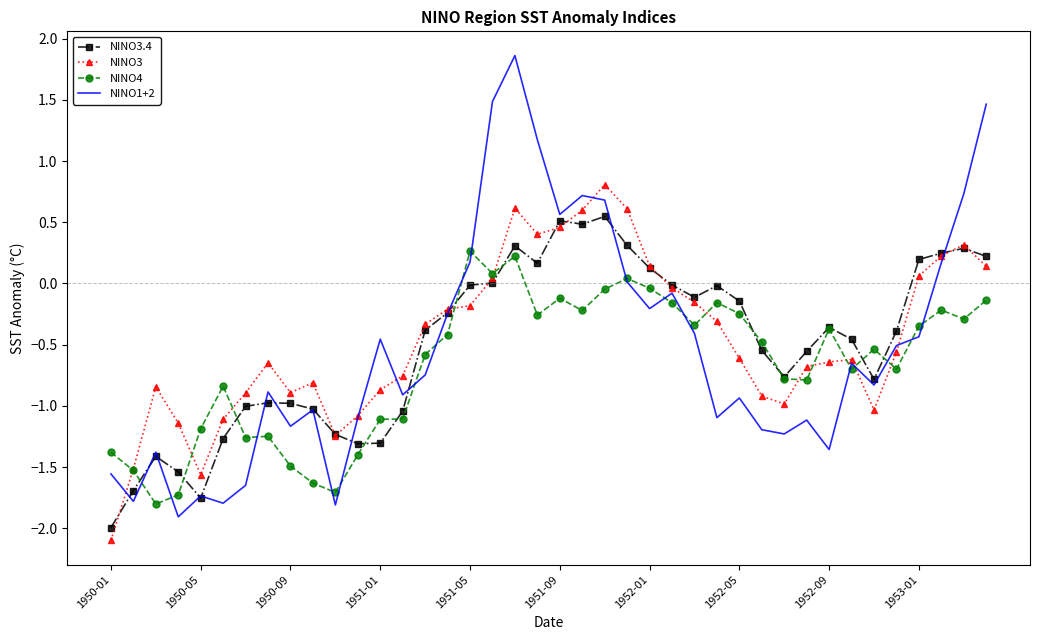

Which series has the largest total across all categories?

NINO3